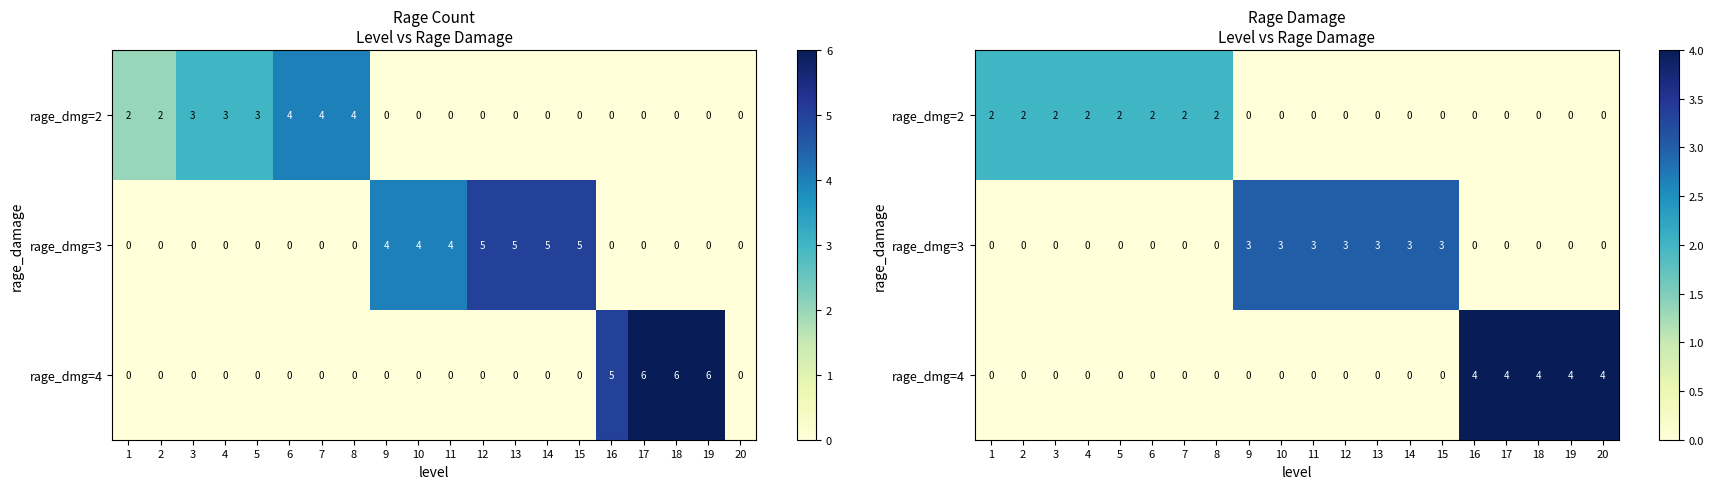

The value of rage_dmg=4 at 2 is -2. True or false?

False